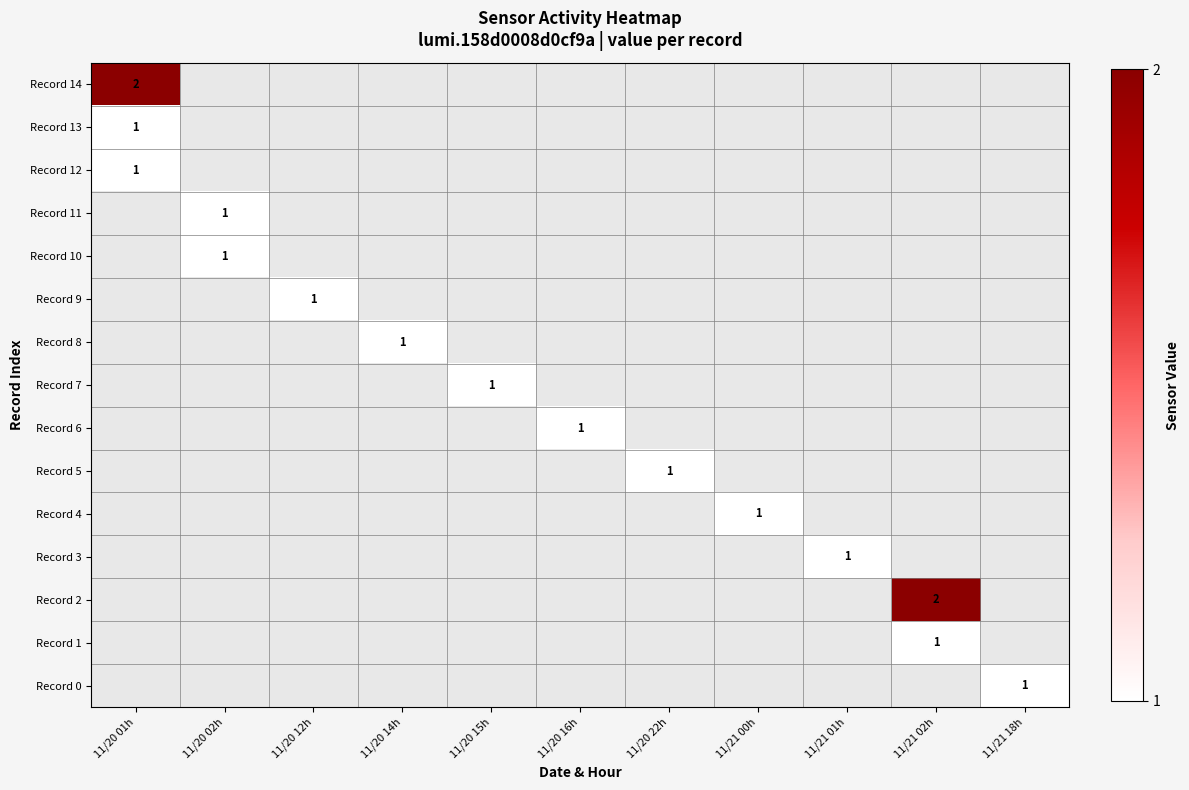

At 11/20 01h, list the series in order from smallest to largest.

Record 13, Record 12, Record 11, Record 10, Record 9, Record 8, Record 7, Record 6, Record 5, Record 4, Record 3, Record 2, Record 1, Record 0, Record 14